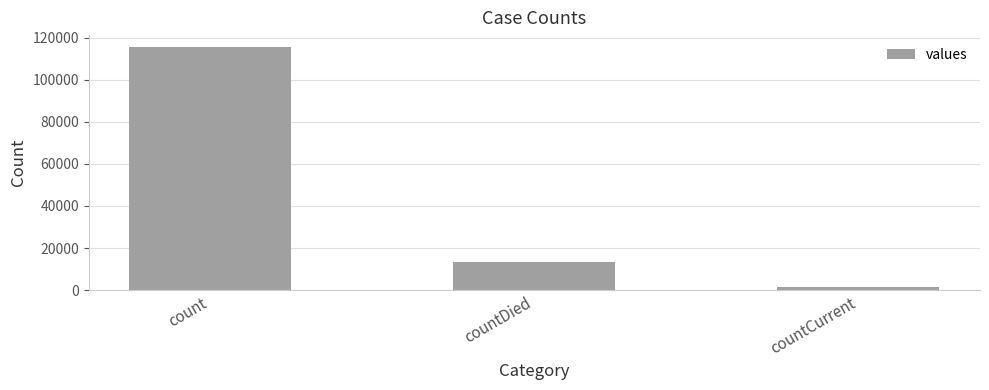

What is the maximum value shown in the chart?

115379